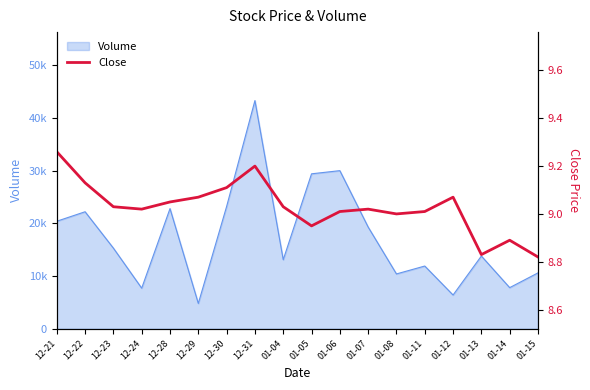

At which category does the data reach its first local peak?

12-31